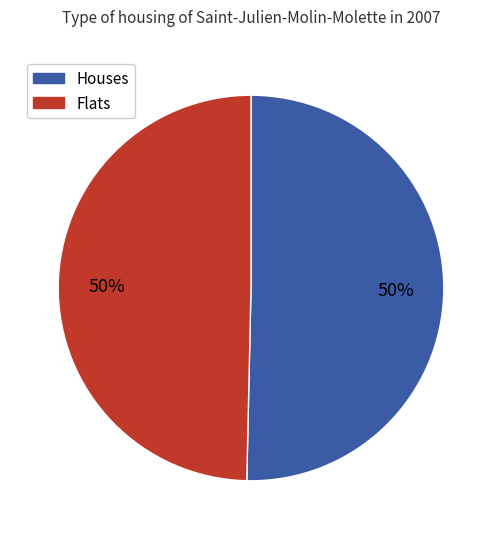

True or false: Houses accounts for 45% of the total.

False